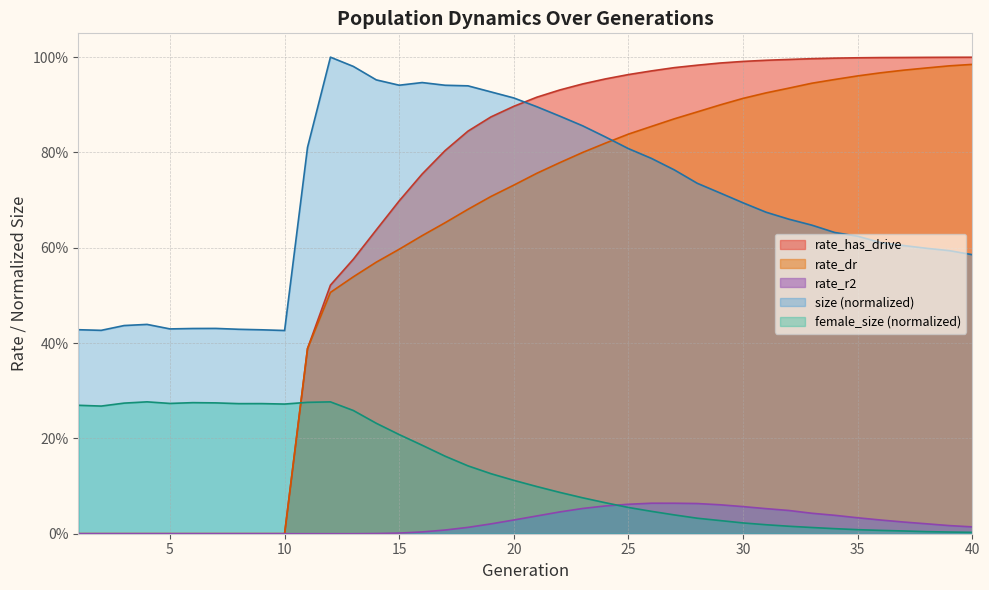

The rate_has_drive series shows 0.9 at 20. True or false?

True